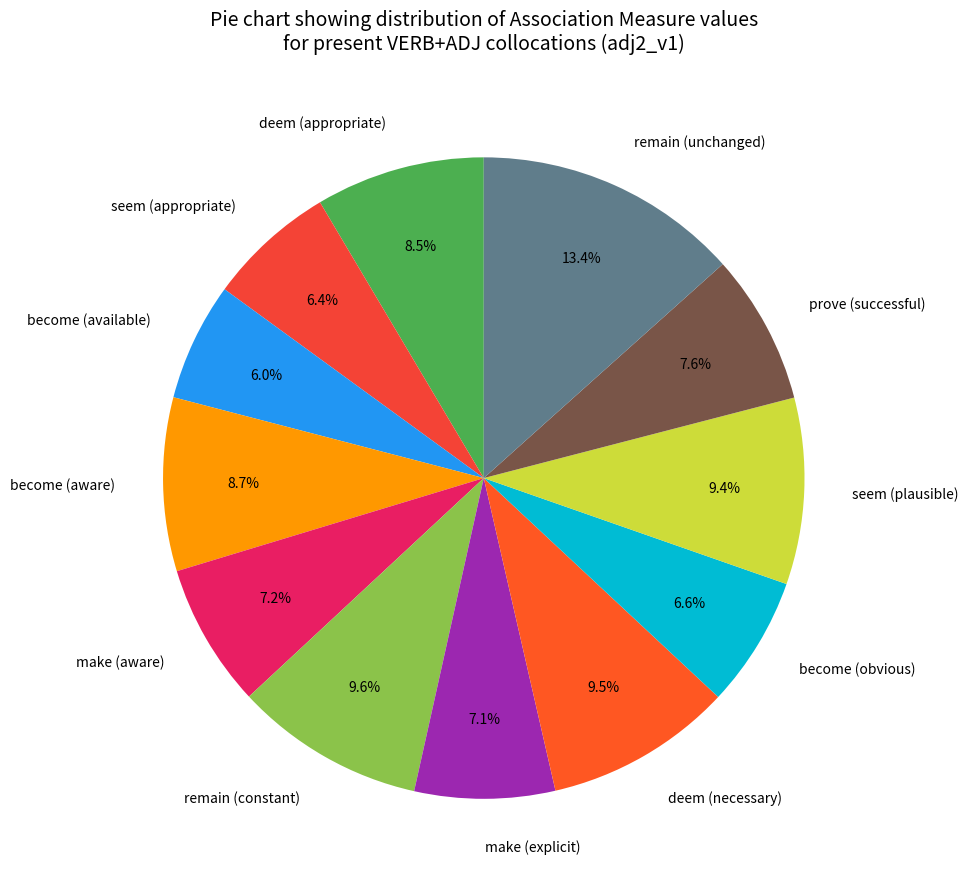

The become (obvious) slice represents 7% of the pie. True or false?

True